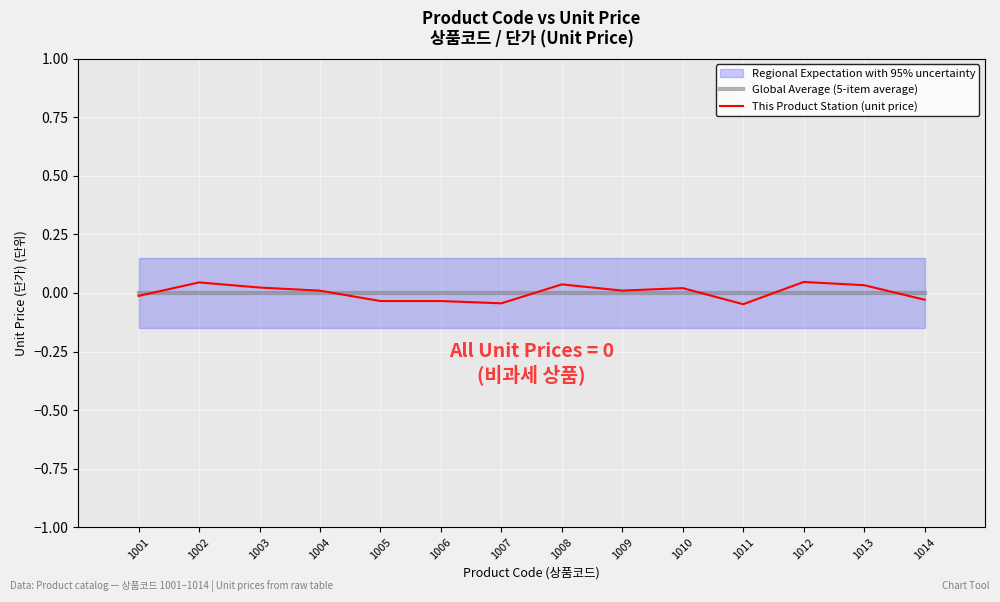

How many data points in This Product Station (unit price) are less than 0?

6